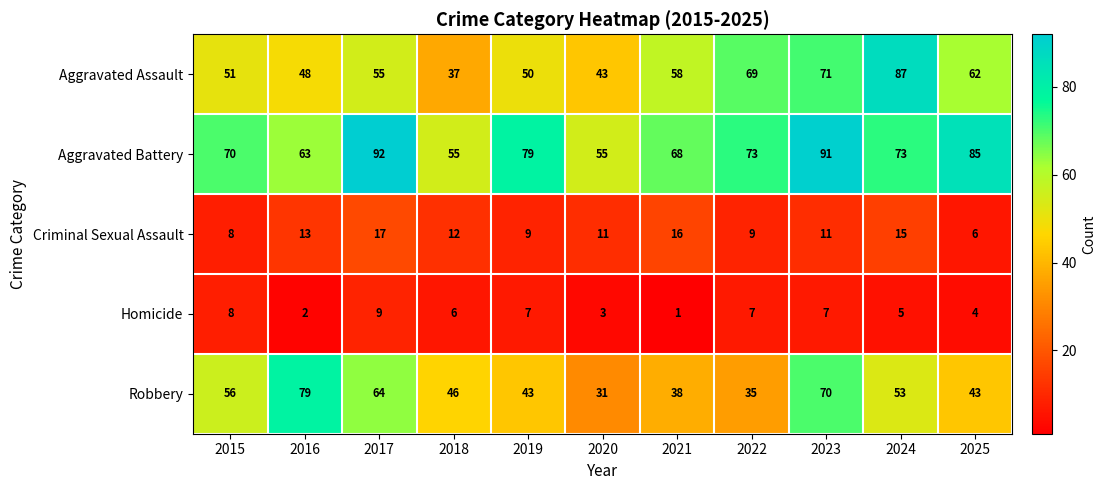

List the series in order of their peak value, highest first.

Aggravated Battery, Aggravated Assault, Robbery, Criminal Sexual Assault, Homicide